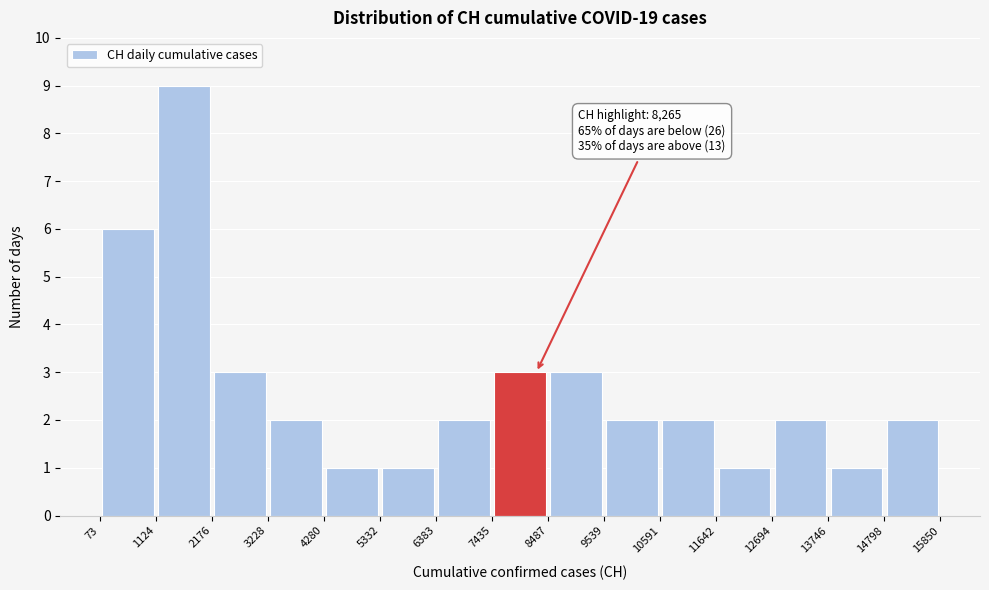

Which range on the x-axis has the tallest bar?

1124 to 2176